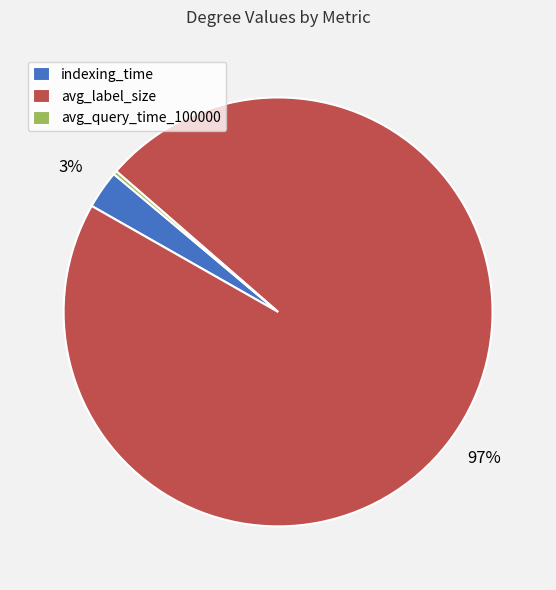

Which has a higher value, indexing_time or avg_query_time_100000?

indexing_time